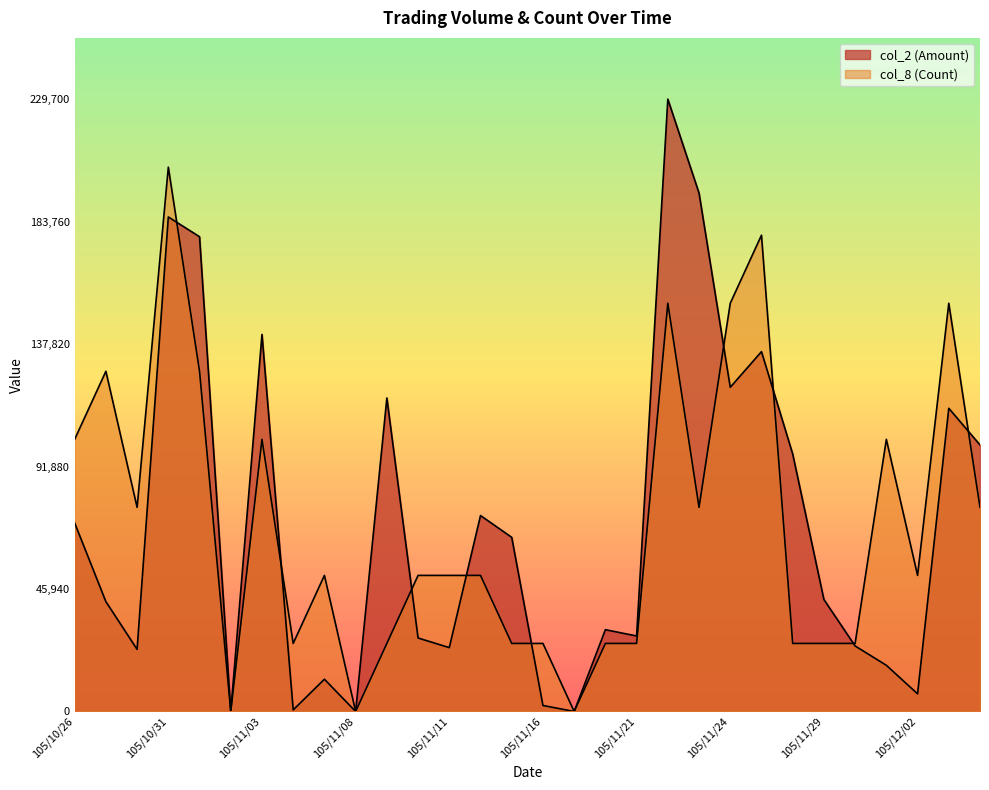

At which category does col_2 (Amount) reach its first local peak?

105/10/31